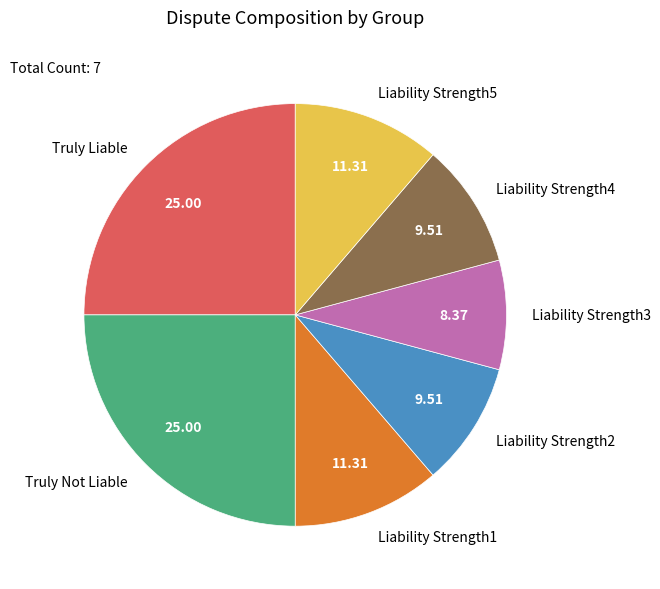

Between Liability Strength4 and Liability Strength1, which is larger?

Liability Strength1